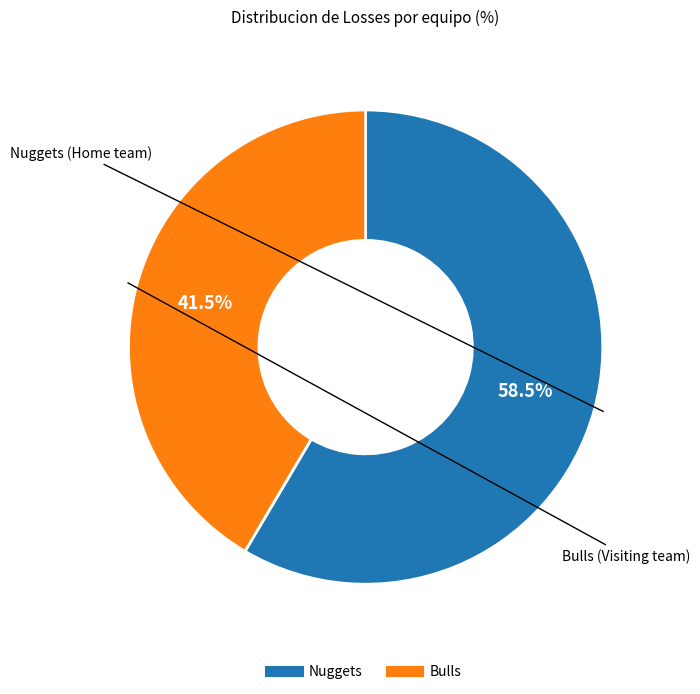

How many slices are in this pie chart?

2